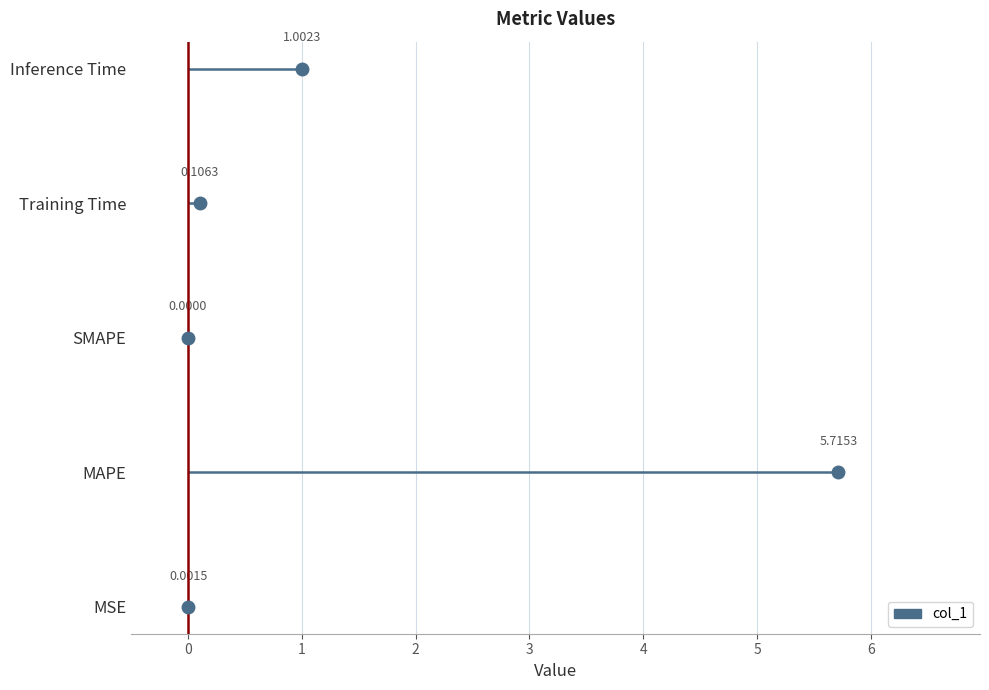

List the labels in order of value, largest first.

MAPE, Inference Time, Training Time, MSE, SMAPE